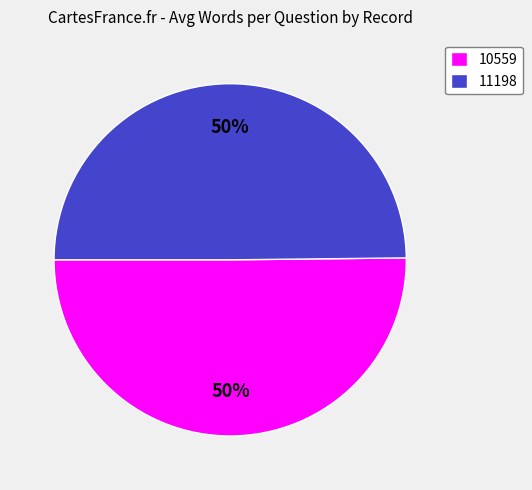

The 10559 slice represents 43% of the pie. True or false?

False